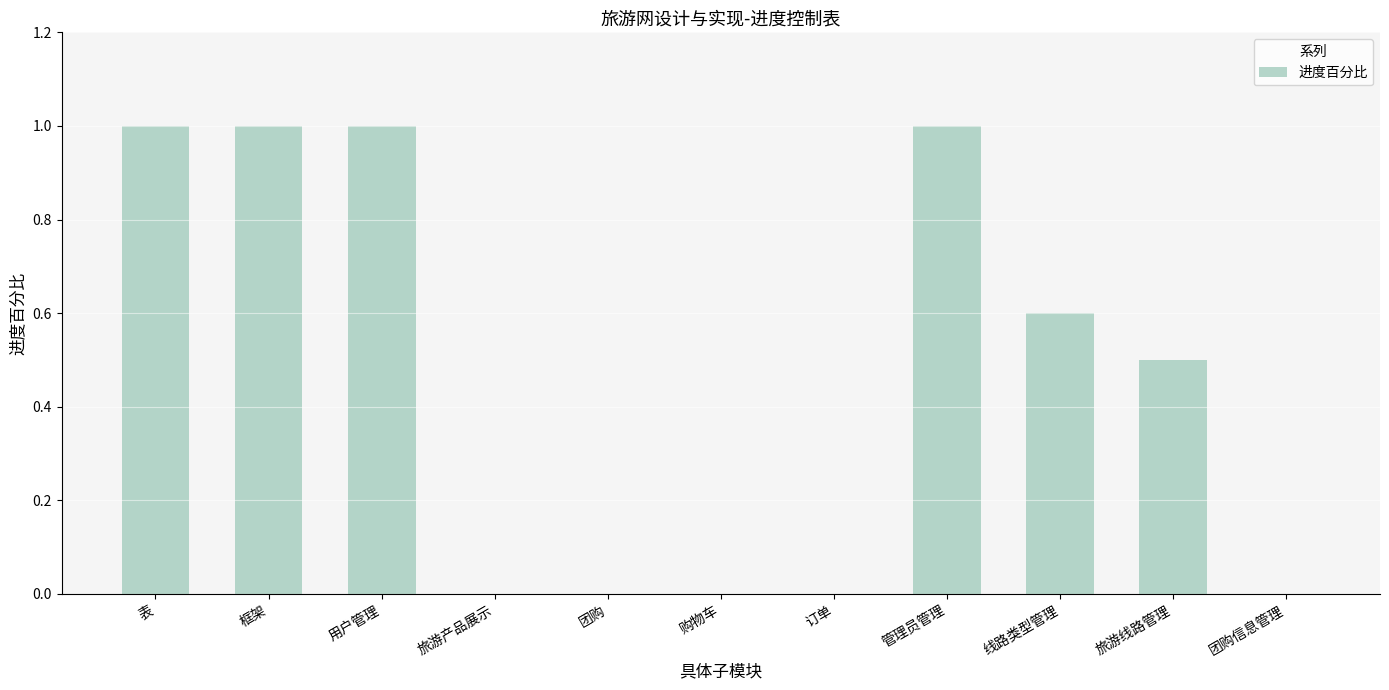

What is the sum of the values at 表 and 旅游产品展示?

1.0